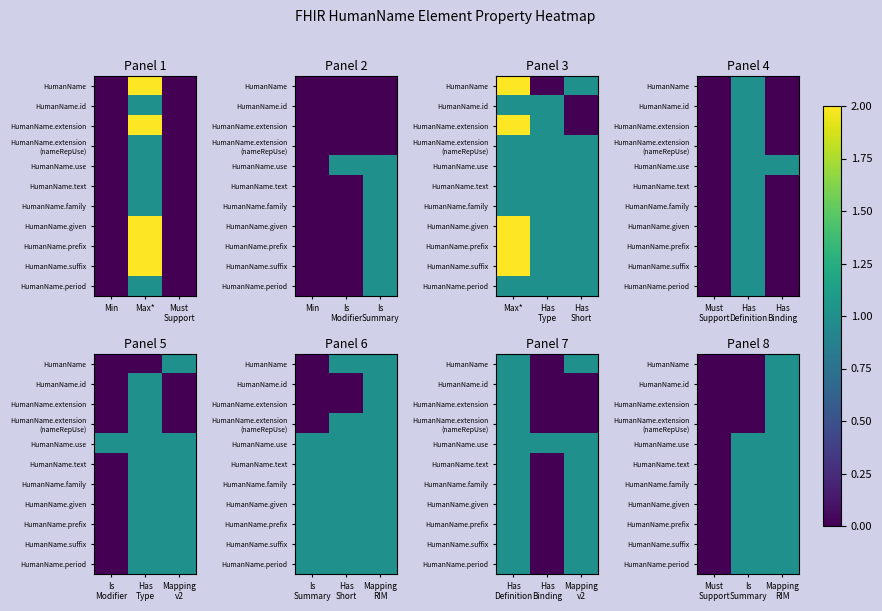

How many categories are shown in the chart?

3